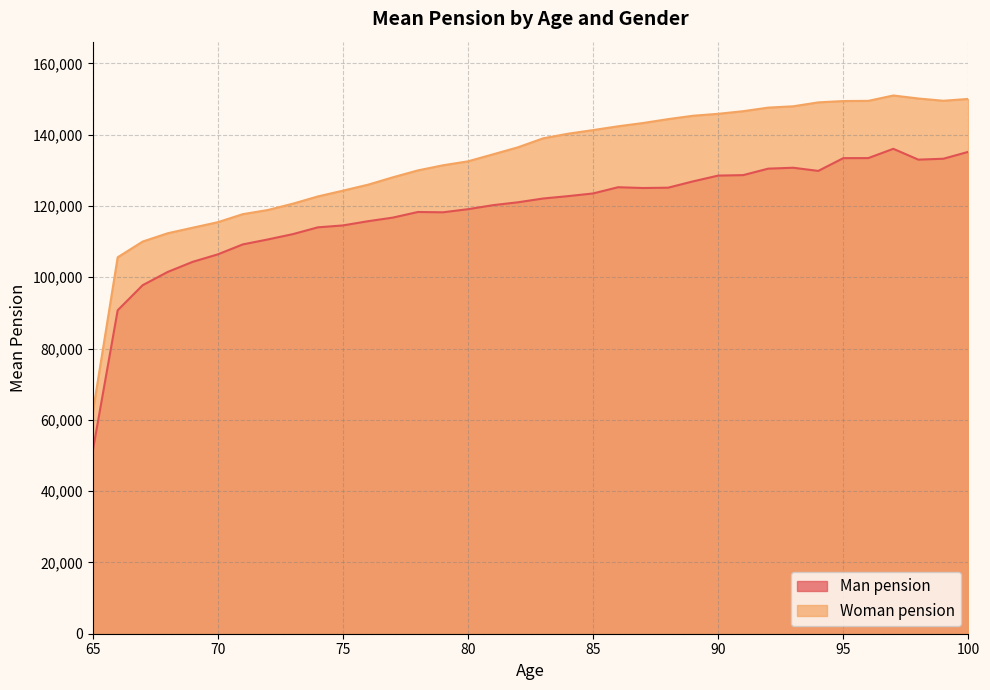

Rank the series at 91 from highest to lowest value.

Woman pension, Man pension